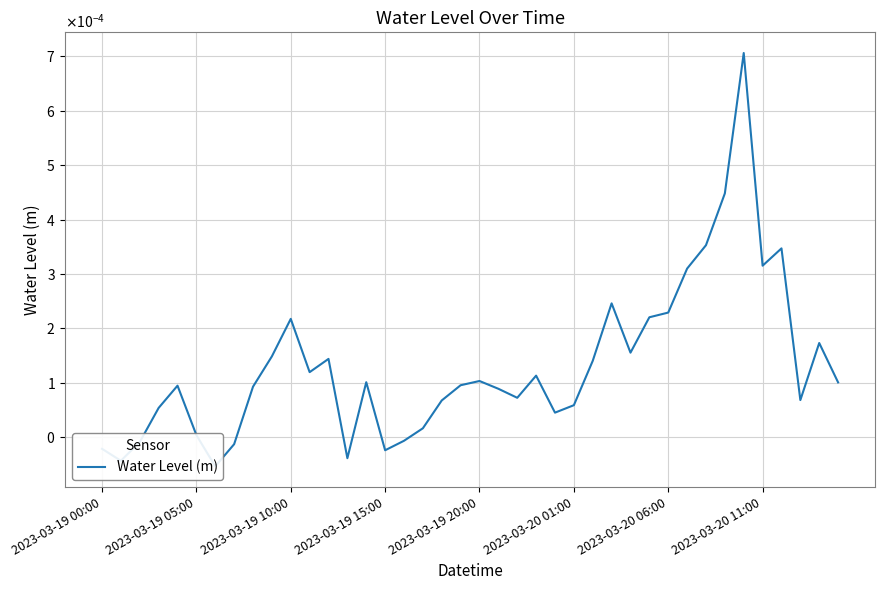

Is it true that the value at 2023-03-19 00:00 is -0.0?

True